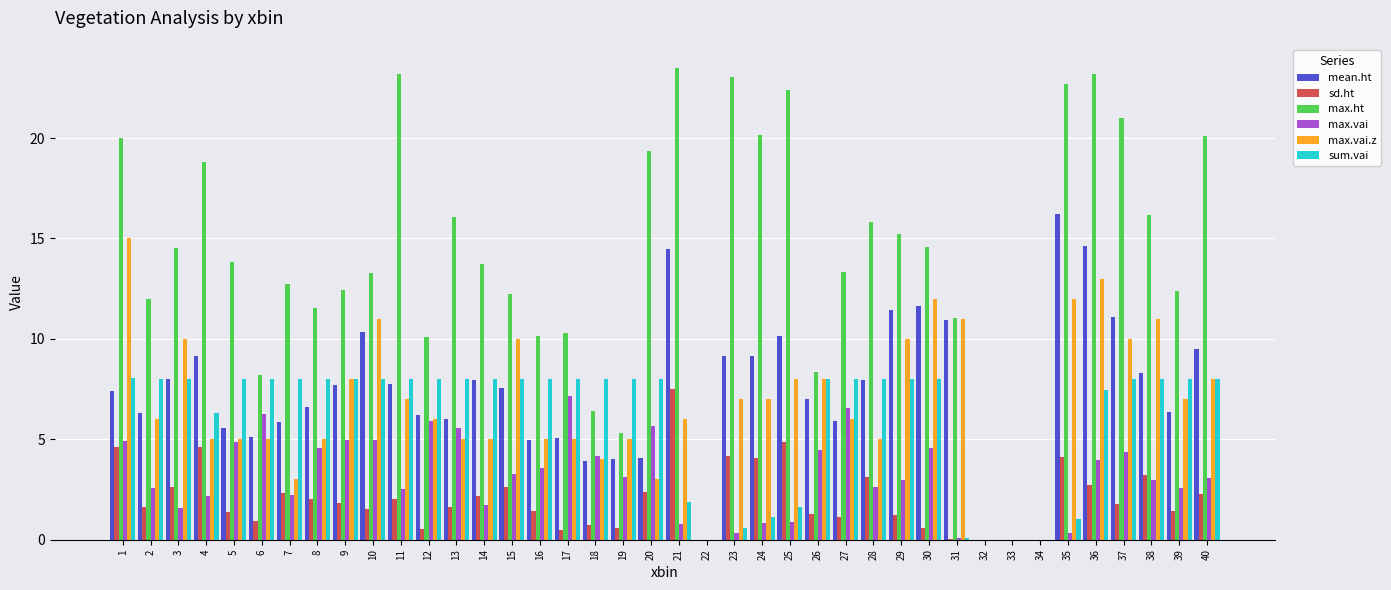

What are all the series names shown in the legend?

mean.ht, sd.ht, max.ht, max.vai, max.vai.z, sum.vai